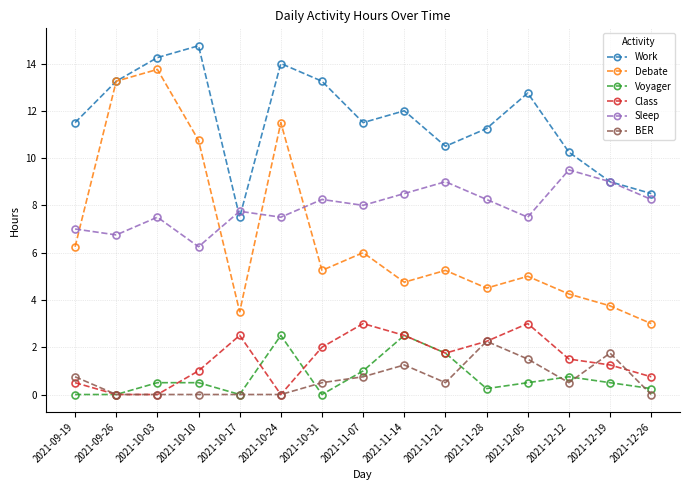

What is the label of the 15th point from the right?

2021-09-19